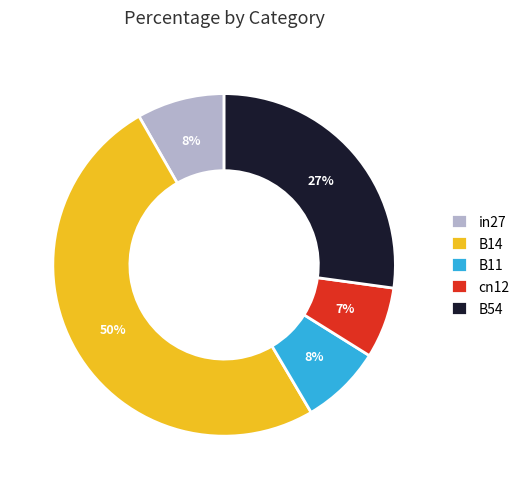

Combined, do in27 and cn12 account for over 50%?

No